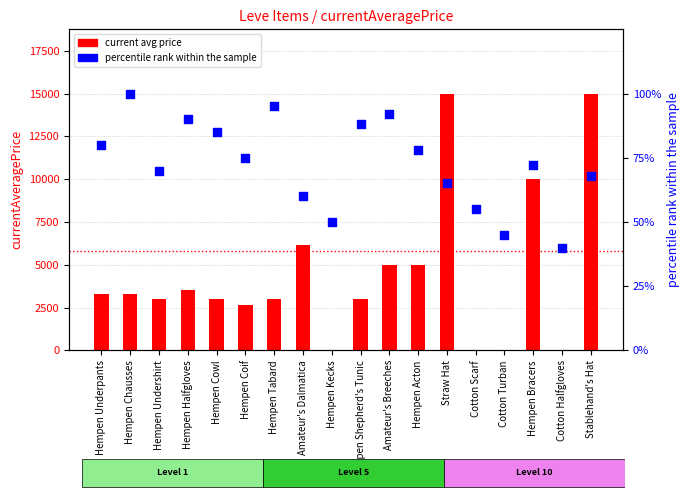

Which series reaches the minimum Y coordinate?

current avg price